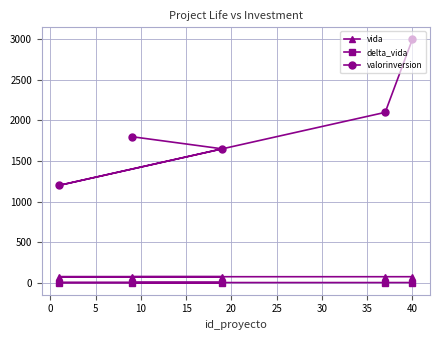

What is the average value of the delta_vida series?

0.4